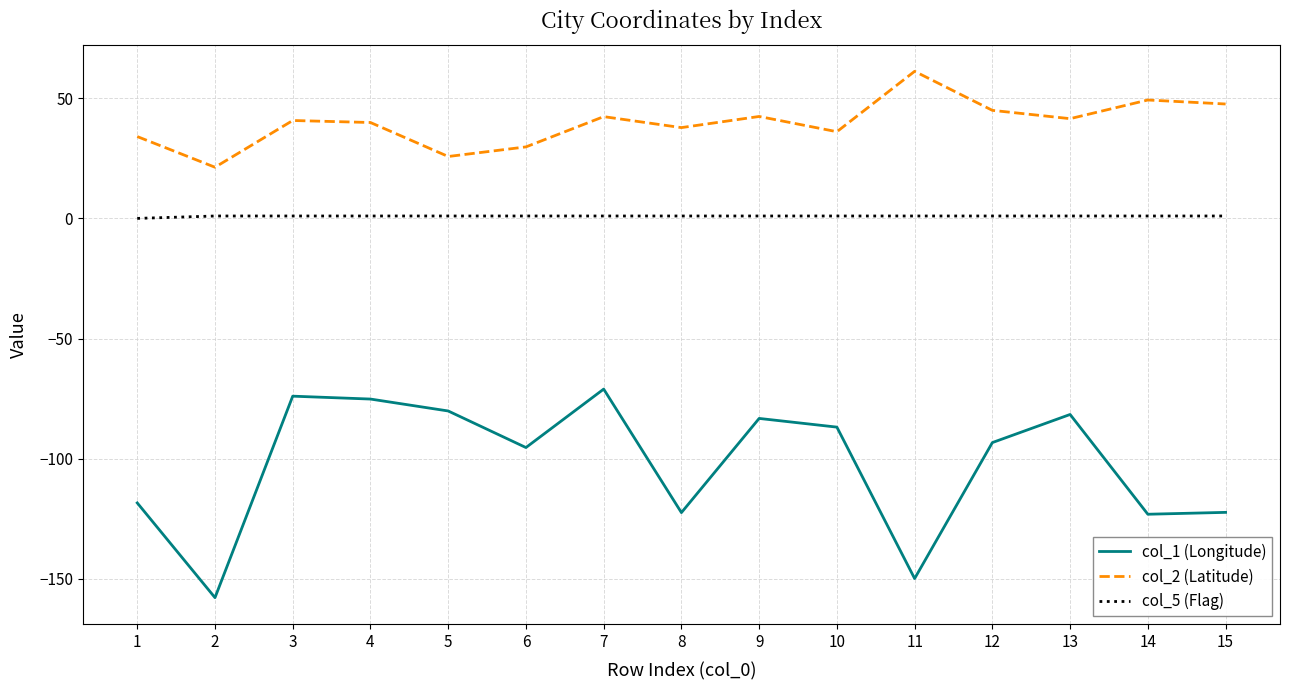

Is it true that col_1 (Longitude) equals -149.9 at 11?

True